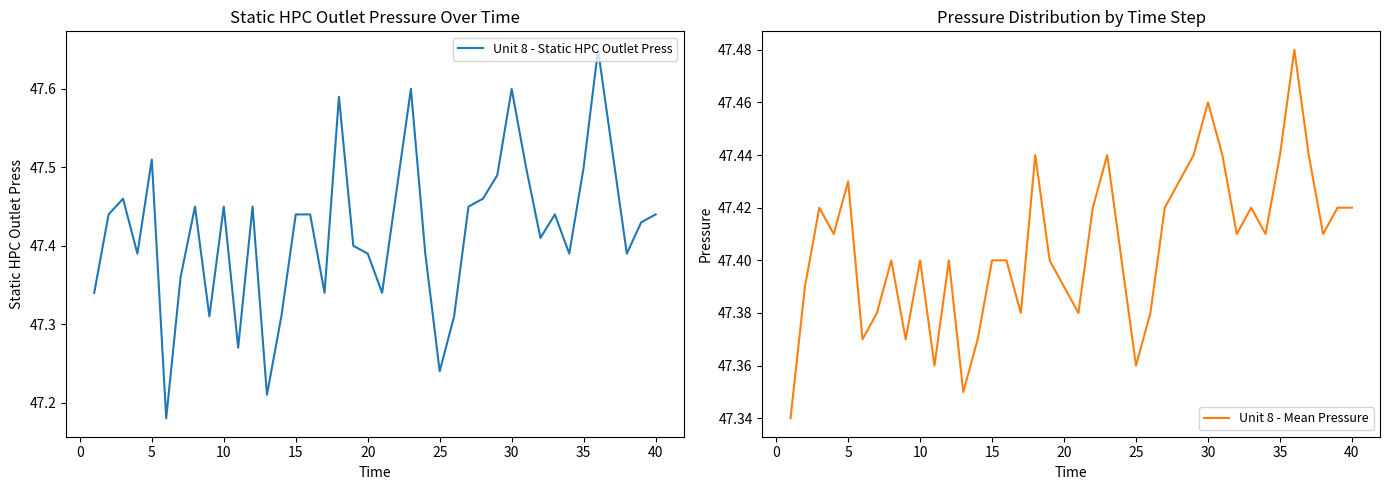

True or false: Unit 8 - Static HPC Outlet Press and Unit 8 - Mean Pressure intersect in this chart.

True